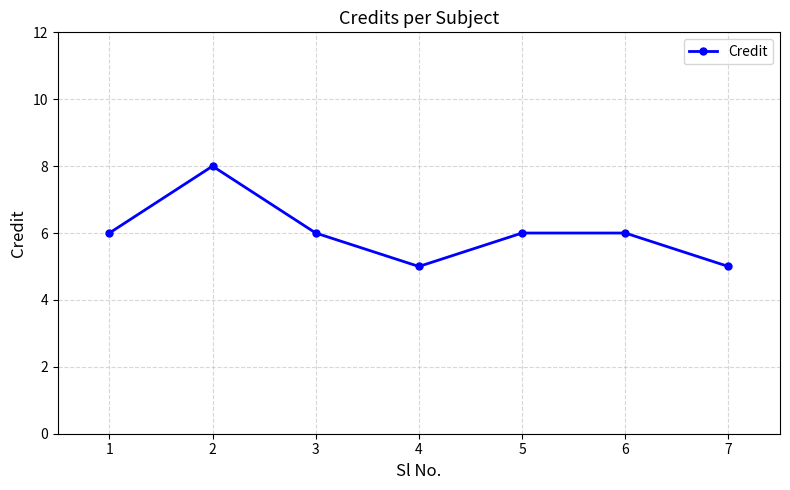

What is the sum of all values?

42